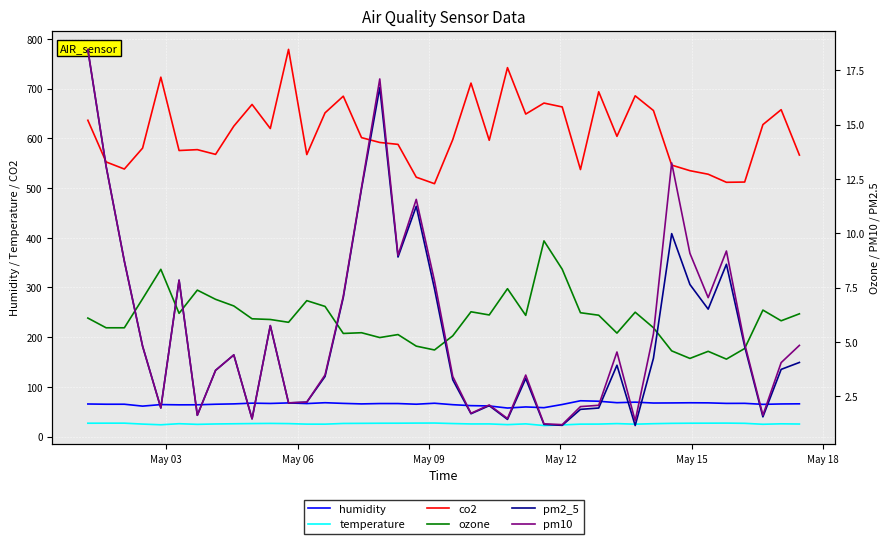

What is the smallest value displayed?

1.2